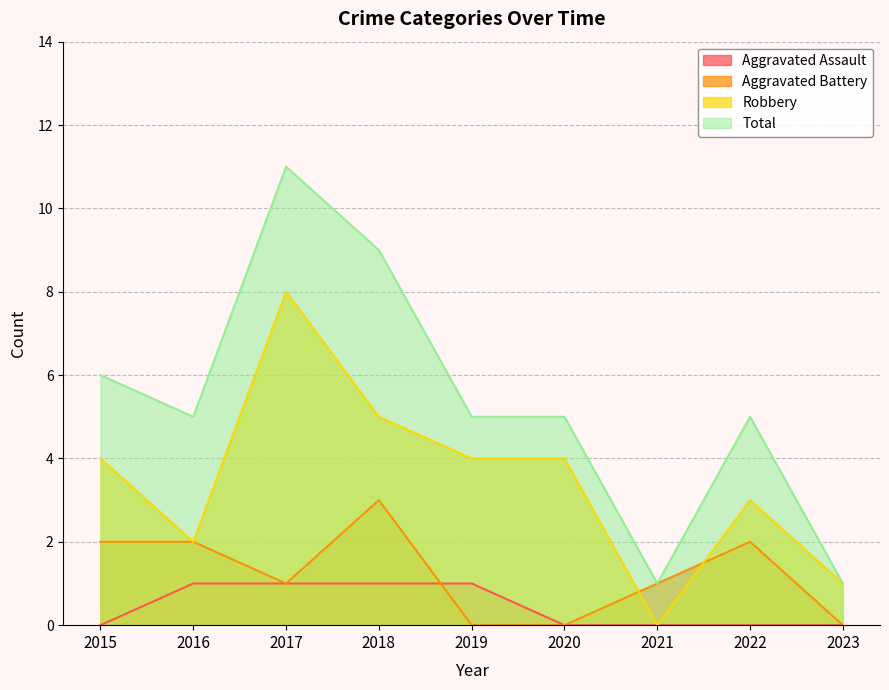

Does the chart display data point markers on the line(s)?

No